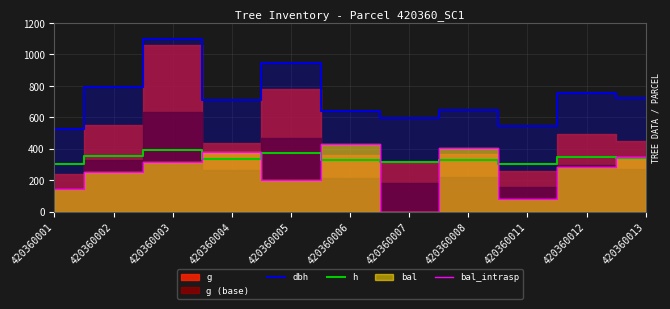

How many lines are shown in the chart?

3